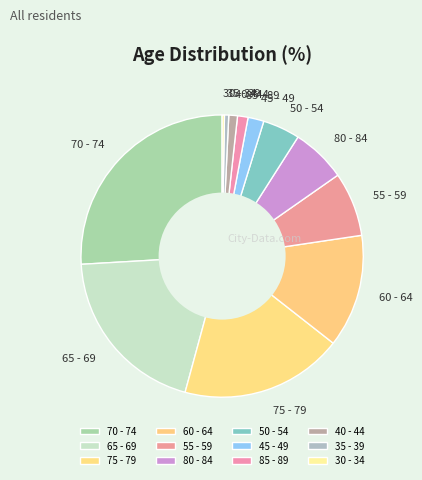

True or false: 70 - 74 accounts for 15% of the total.

False